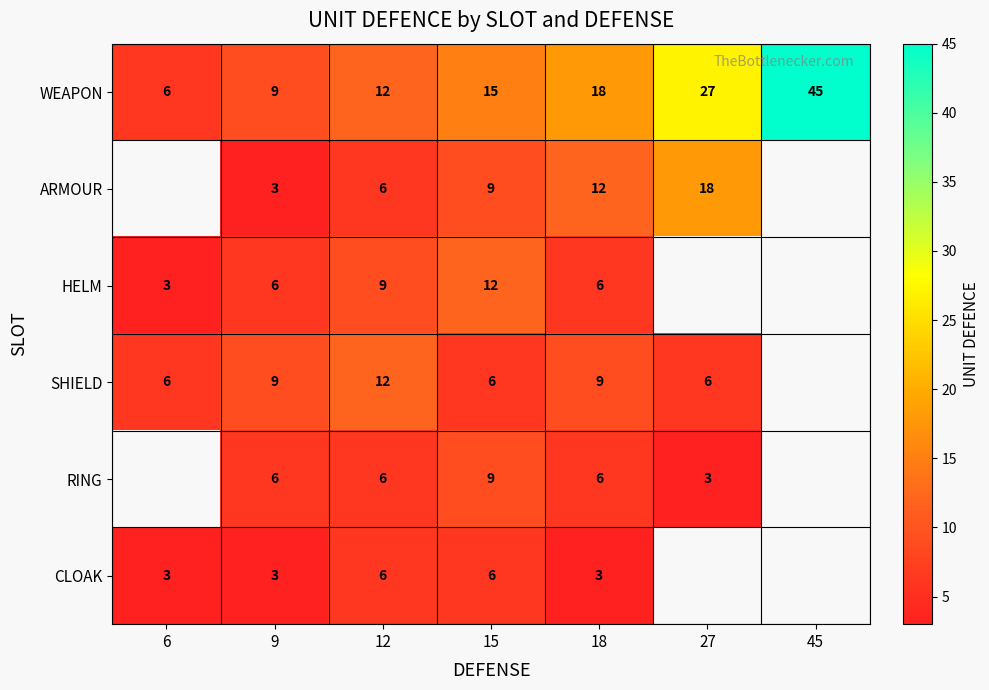

What is the sum of the RING values at 18 and 12?

12